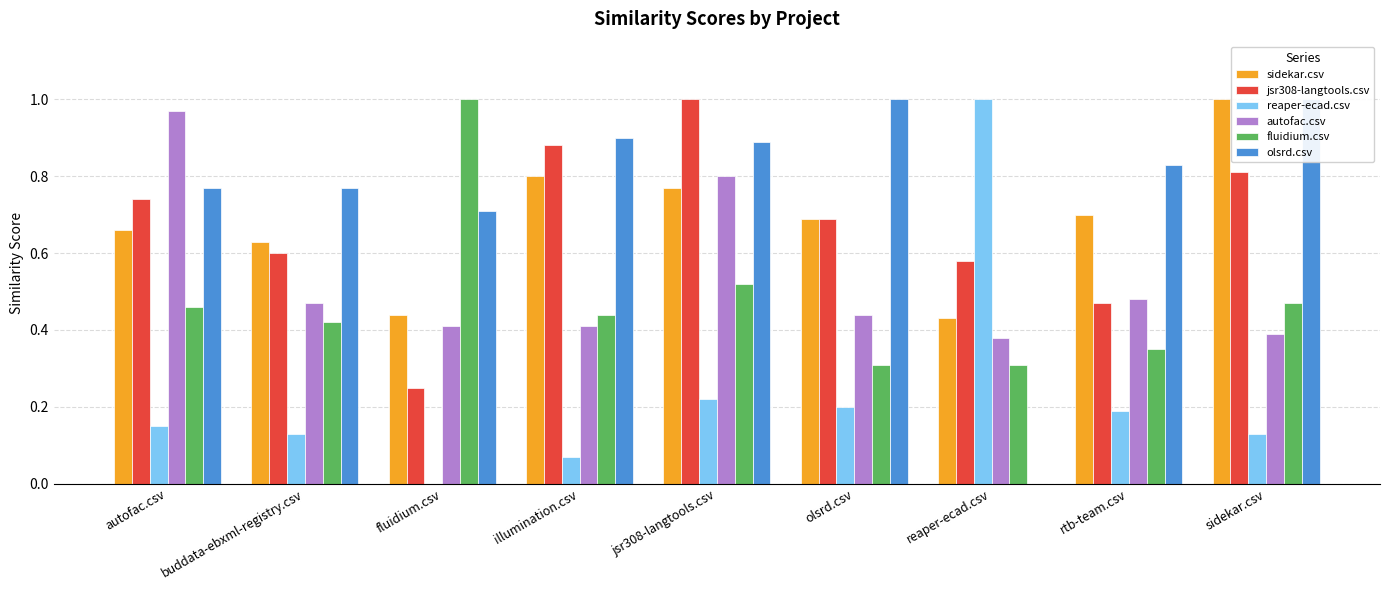

Which has a higher value, autofac.csv or illumination.csv?

illumination.csv